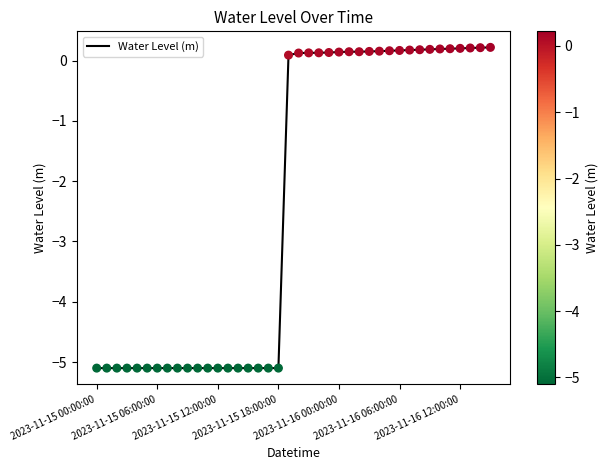

What is the difference between the maximum and minimum values?

5.3